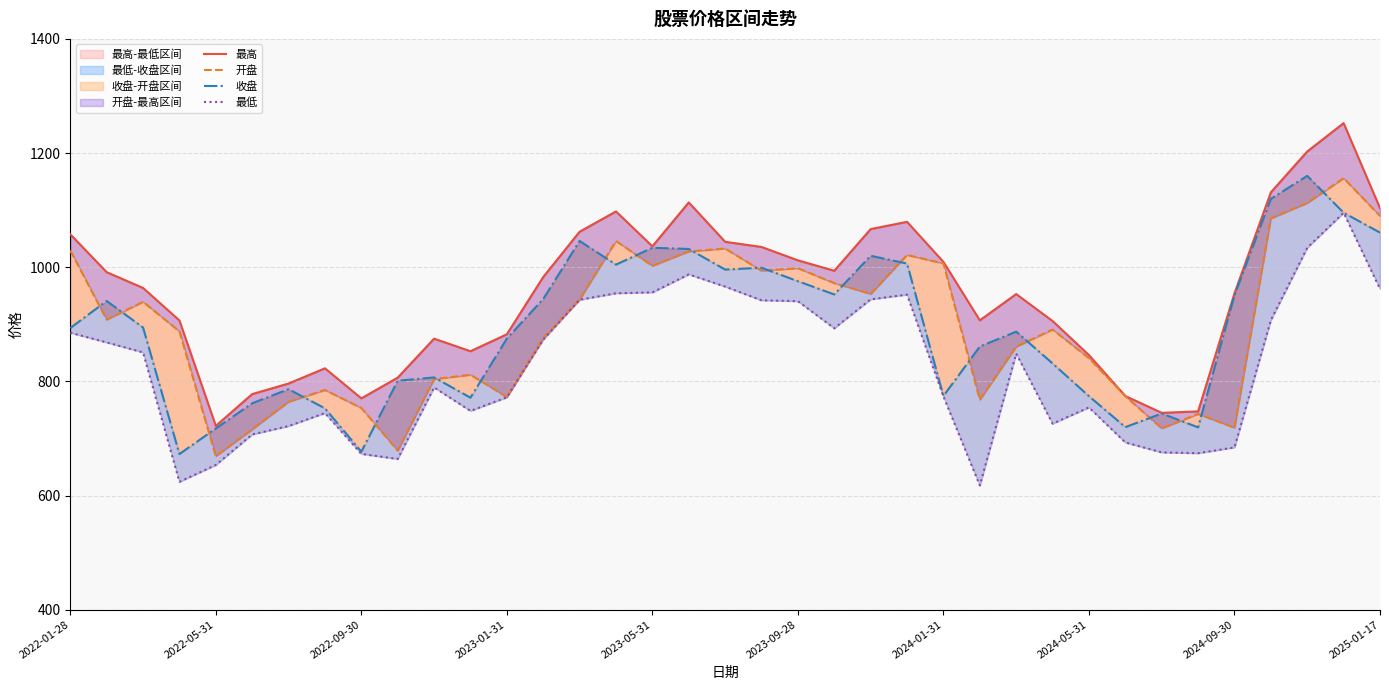

True or false: 最高 and 开盘 intersect in this chart.

False